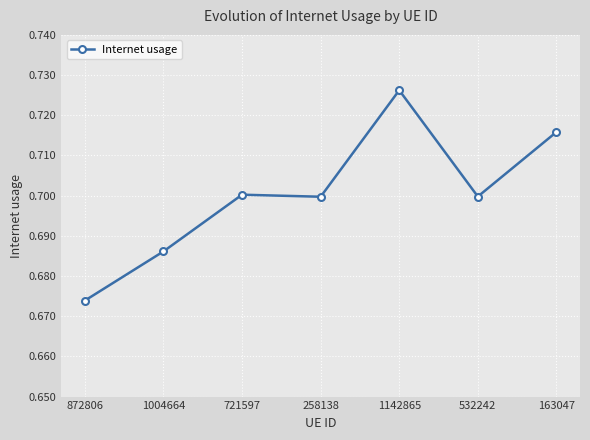

Is it true that the value at 1142865 is 0.7?

True